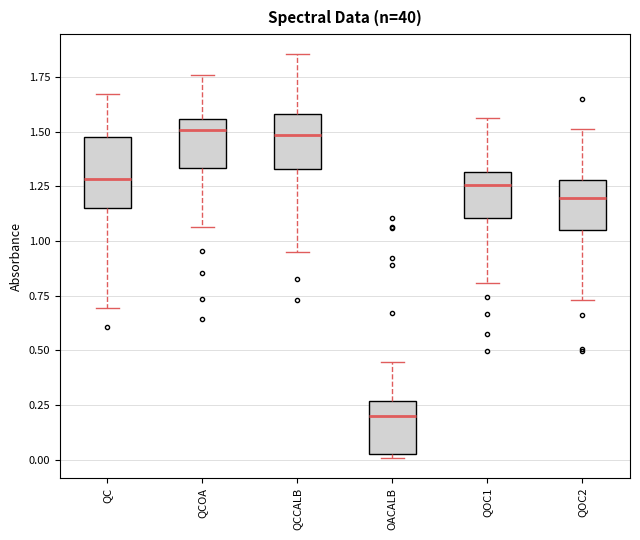

Reading left to right, transcribe this box plot: for each box, give where its median line is, the range the box spans, and where its two whiskers end, as read against the y-axis. The values are not printed on the chart, so give them approximately, as read against the axis.

QC: median 1.30, box 1.15 to 1.45, whiskers 0.70 to 1.65
QCOA: median 1.50, box 1.35 to 1.55, whiskers 1.05 to 1.75
QCCALB: median 1.50, box 1.35 to 1.60, whiskers 0.95 to 1.85
OACALB: median 0.20, box 0.05 to 0.25, whiskers 0.00 to 0.45
QOC1: median 1.25, box 1.10 to 1.30, whiskers 0.80 to 1.55
QOC2: median 1.20, box 1.05 to 1.30, whiskers 0.75 to 1.50